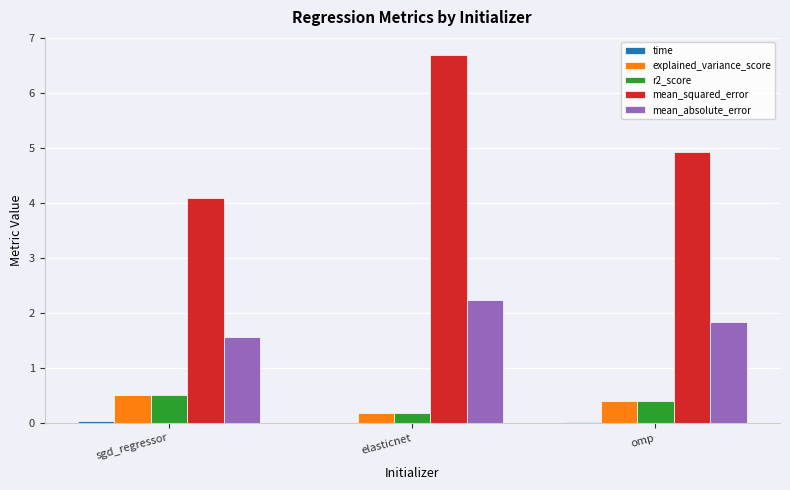

At which category is the sum across all series the highest?

elasticnet